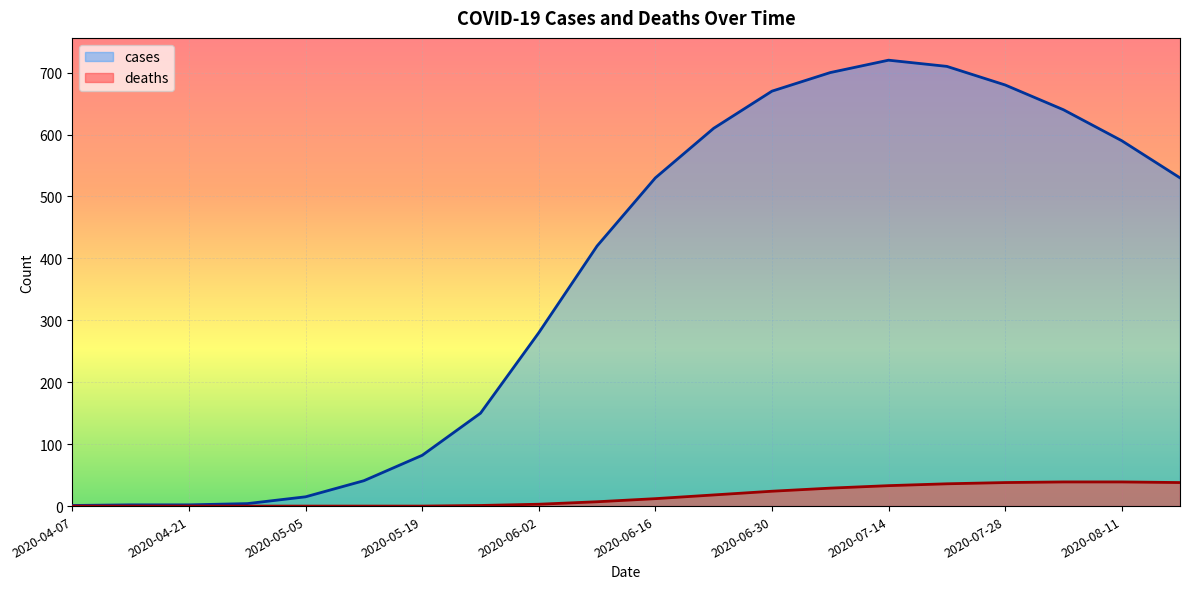

True or false: deaths and cases cross at least once.

False